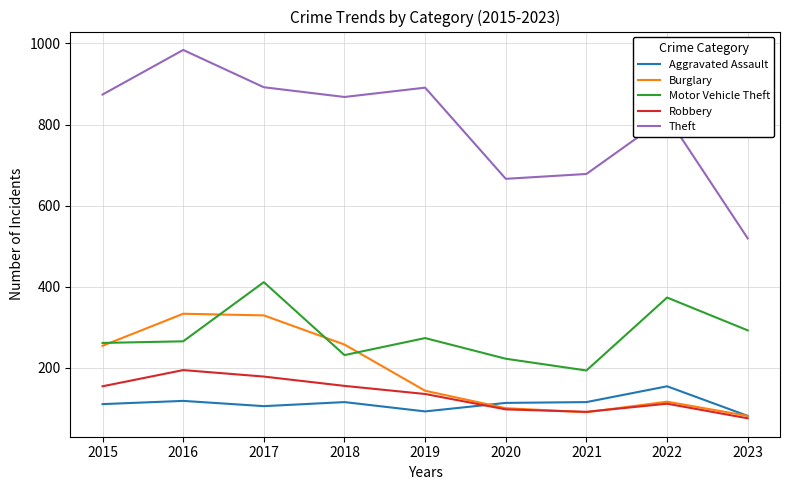

What is the difference between the highest and lowest values at 2019?

799